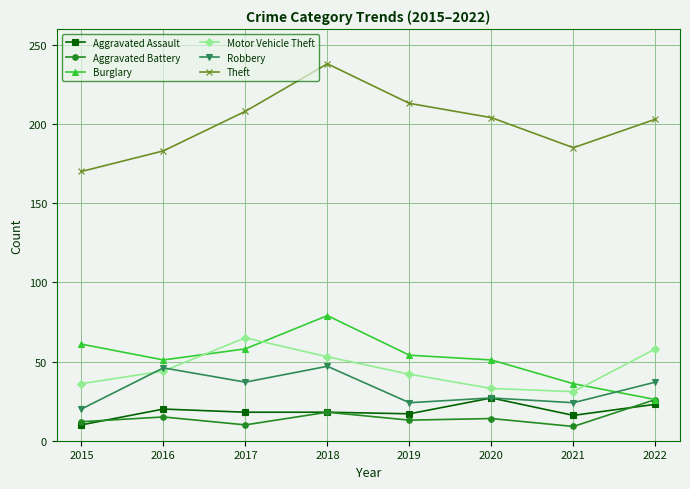

What are all the series names shown in the legend?

Aggravated Assault, Aggravated Battery, Burglary, Motor Vehicle Theft, Robbery, Theft